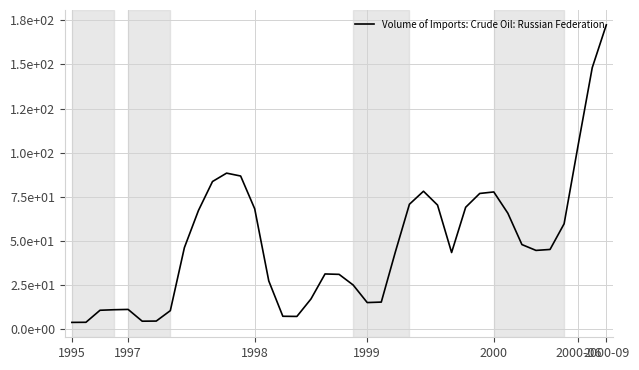

What is the label of the 1st point from the left?

1995